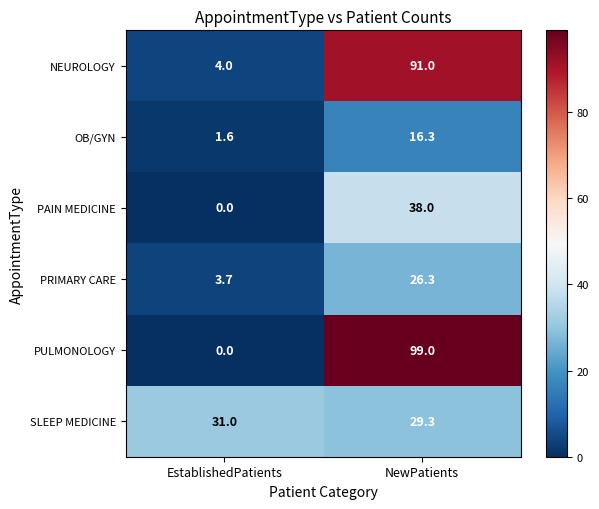

Reading right to left, extract all data points from this chart.

NEUROLOGY: 91.0	4.0
OB/GYN: 16.3	1.6
PAIN MEDICINE: 38.0	0.0
PRIMARY CARE: 26.3	3.7
PULMONOLOGY: 99.0	0.0
SLEEP MEDICINE: 29.3	31.0